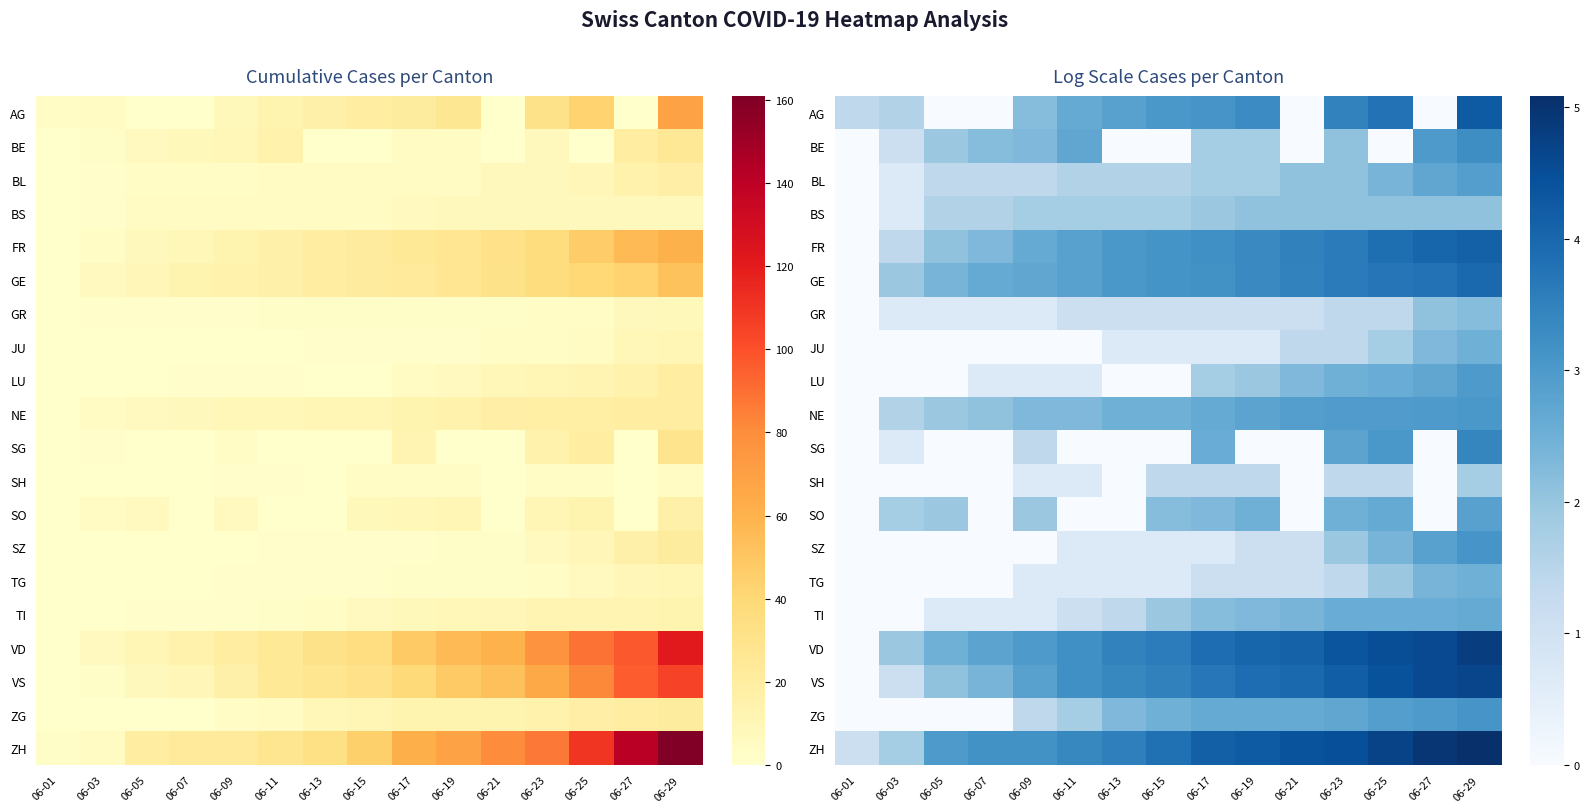

What is the difference between the maximum and second lowest values in the GE series?

2.0